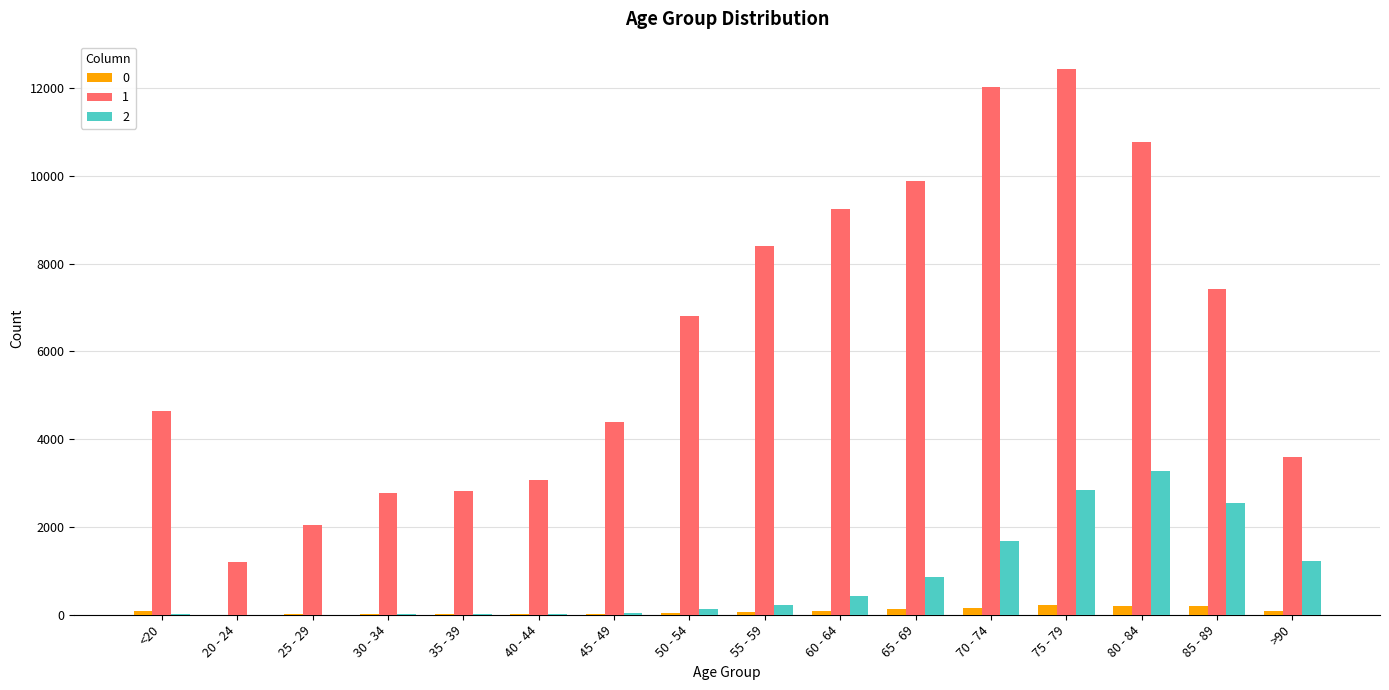

How many groups of bars are there?

16